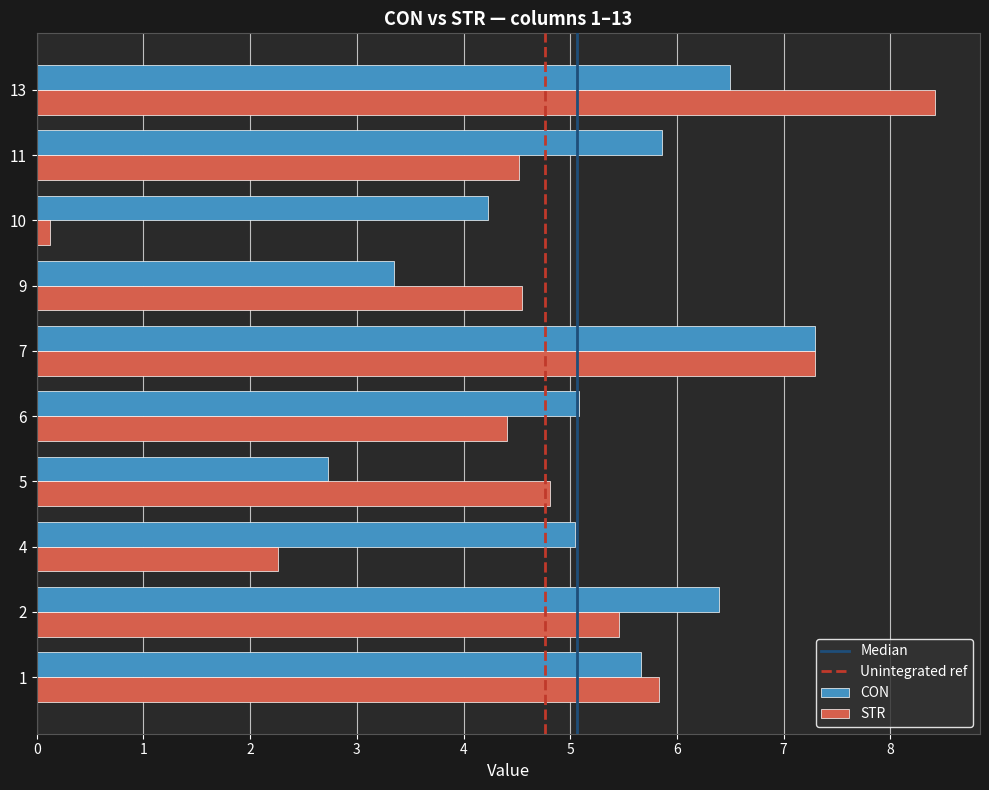

The value of STR at 13 is 4.9. True or false?

False